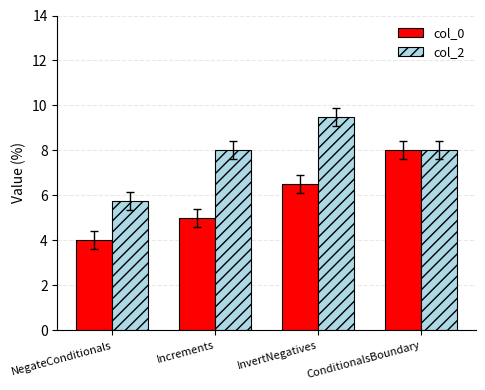

Where does the col_0 series first go above 6?

InvertNegatives